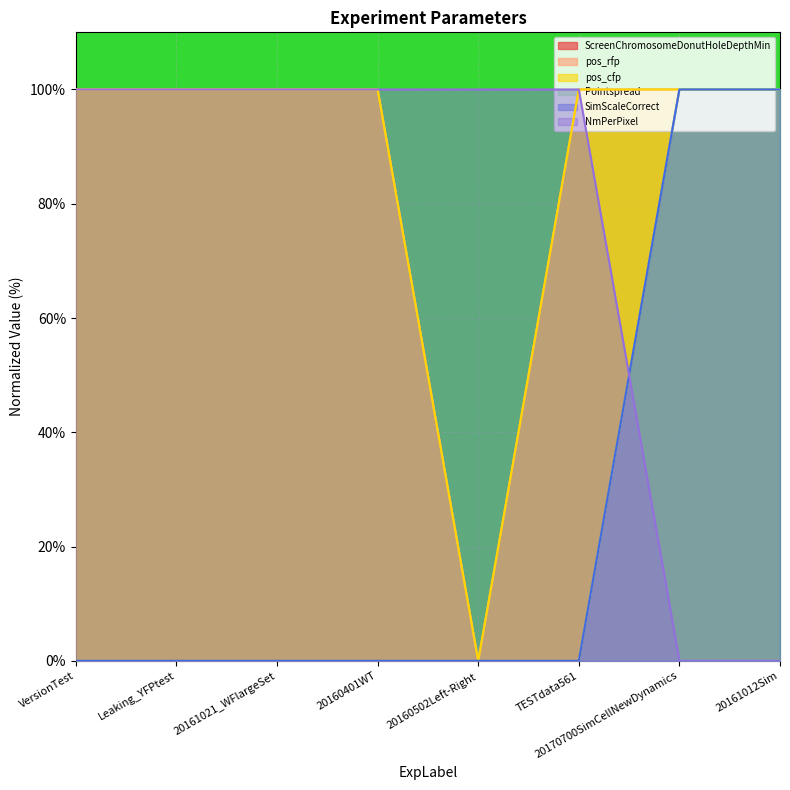

Which series has the widest spread of values?

pos_rfp